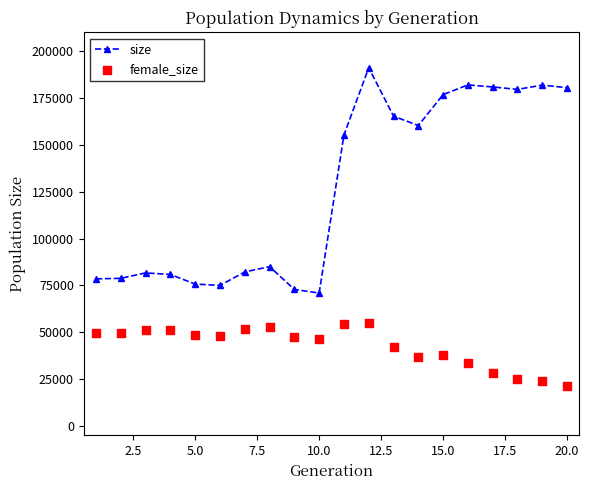

Which series reaches the minimum Y coordinate?

female_size